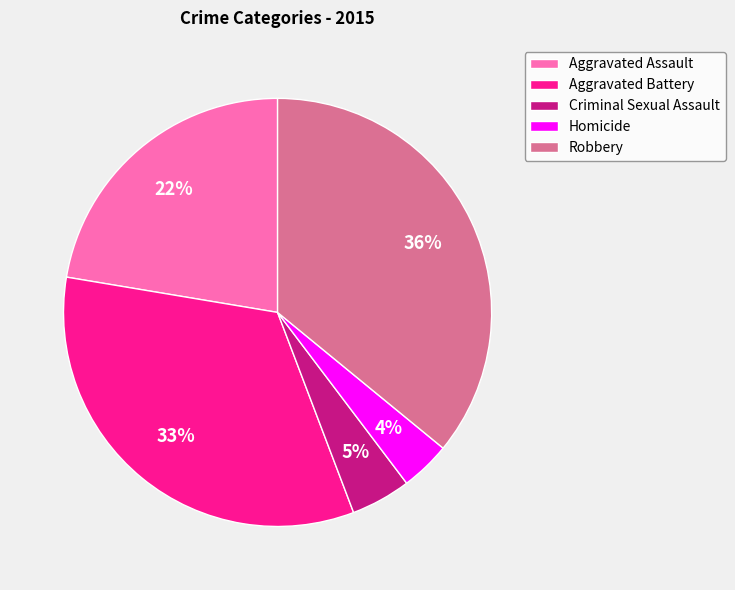

How many segments does this pie chart have?

5